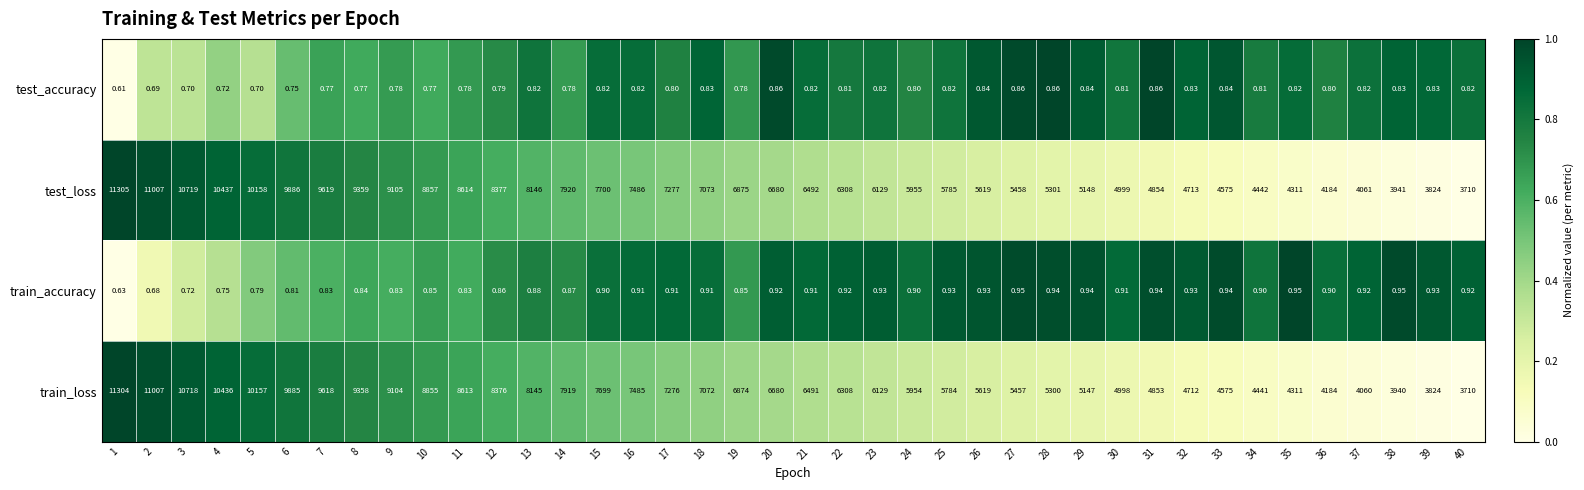

Is the value of test_accuracy at 24 greater than the value of train_loss at 18?

No